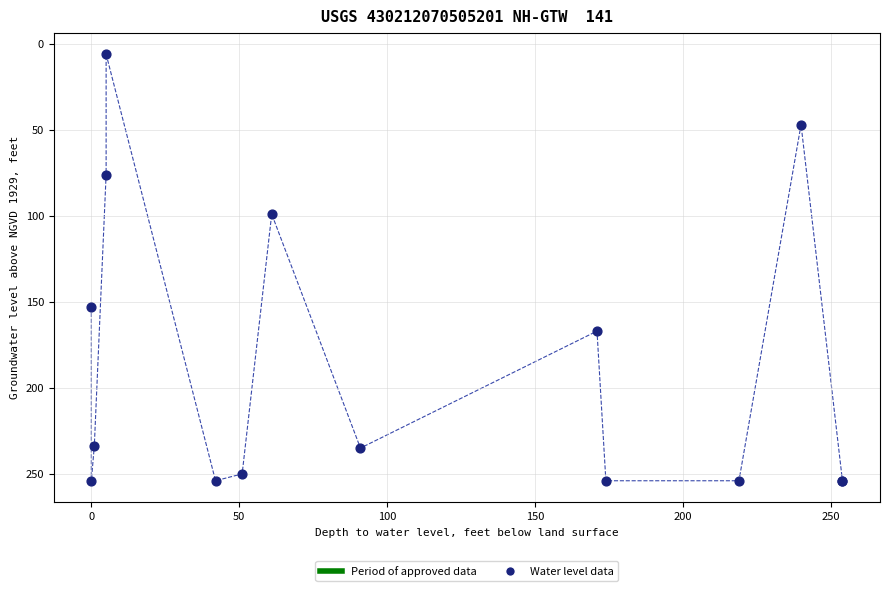

What Y value in the scatter plot is closest to 130?

153